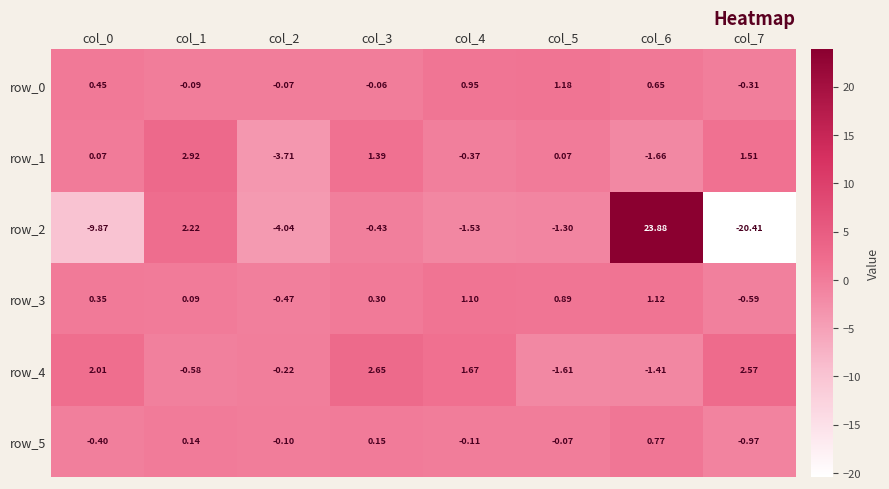

Reading right to left, extract all data points from this chart.

row_0: col_7=-0.3	col_6=0.7	col_5=1.2	col_4=0.9	col_3=-0.1	col_2=-0.1	col_1=-0.1	col_0=0.4
row_1: col_7=1.5	col_6=-1.7	col_5=0.1	col_4=-0.4	col_3=1.4	col_2=-3.7	col_1=2.9	col_0=0.1
row_2: col_7=-20.4	col_6=23.9	col_5=-1.3	col_4=-1.5	col_3=-0.4	col_2=-4.0	col_1=2.2	col_0=-9.9
row_3: col_7=-0.6	col_6=1.1	col_5=0.9	col_4=1.1	col_3=0.3	col_2=-0.5	col_1=0.1	col_0=0.3
row_4: col_7=2.6	col_6=-1.4	col_5=-1.6	col_4=1.7	col_3=2.7	col_2=-0.2	col_1=-0.6	col_0=2.0
row_5: col_7=-1.0	col_6=0.8	col_5=-0.1	col_4=-0.1	col_3=0.1	col_2=-0.1	col_1=0.1	col_0=-0.4